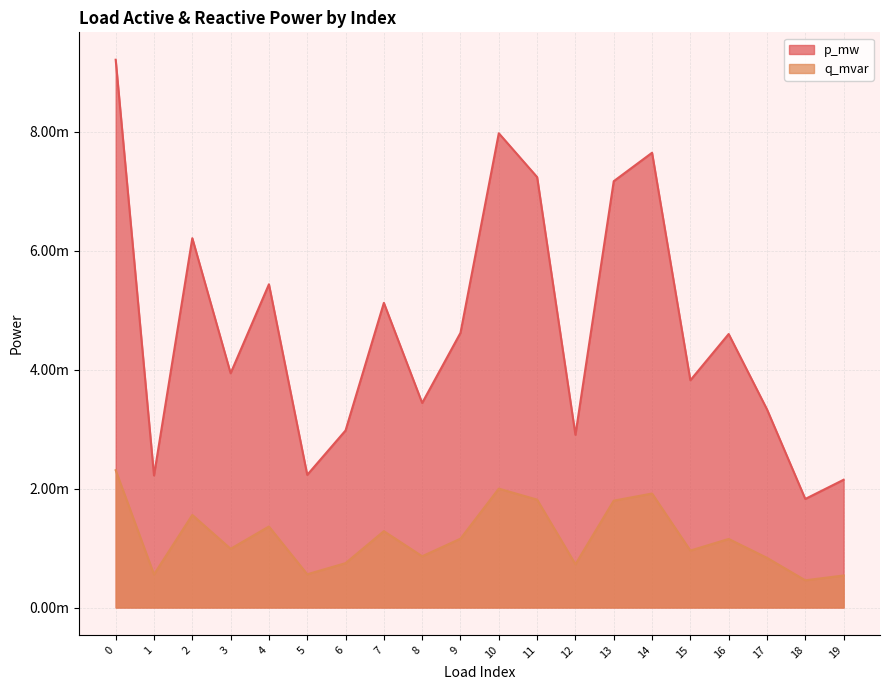

At which label does q_mvar reach its minimum?

18